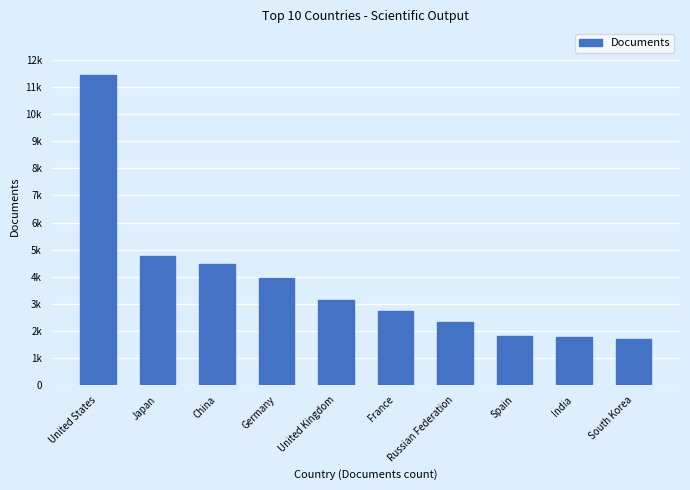

What is the average value?

3814